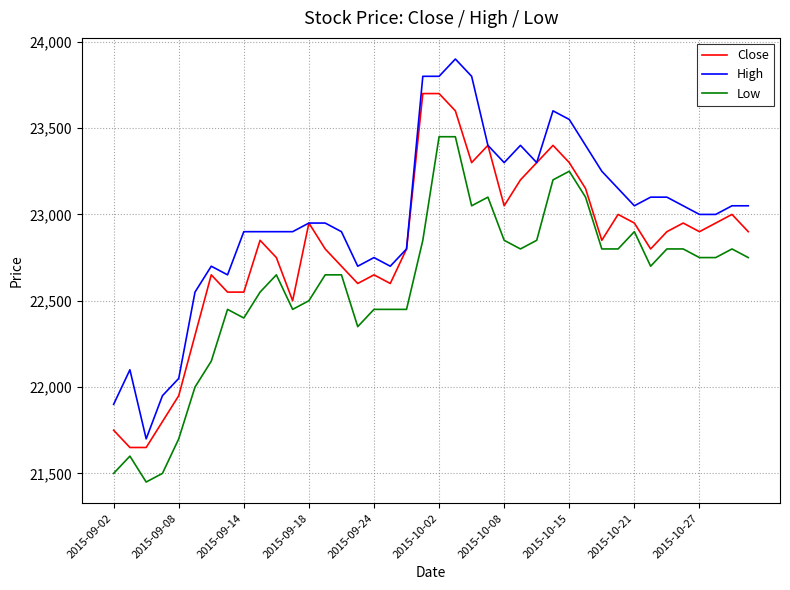

Does the chart display data point markers on the line(s)?

No